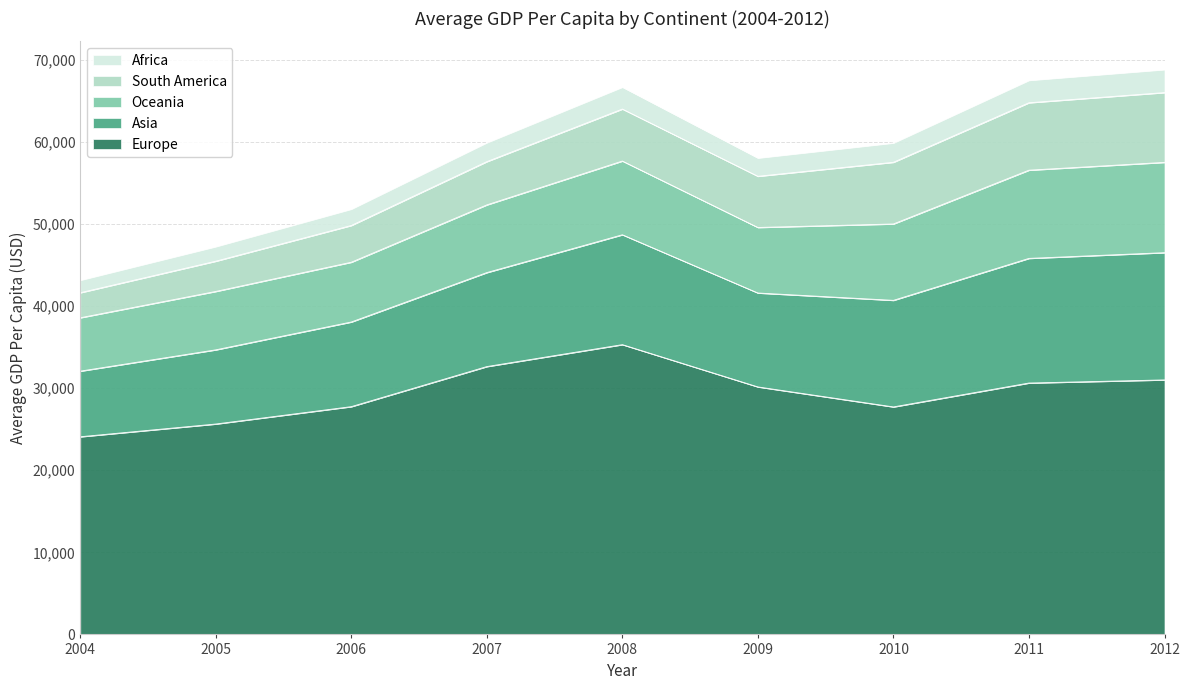

True or false: Europe has a value of 30621.3 at 2011.

True